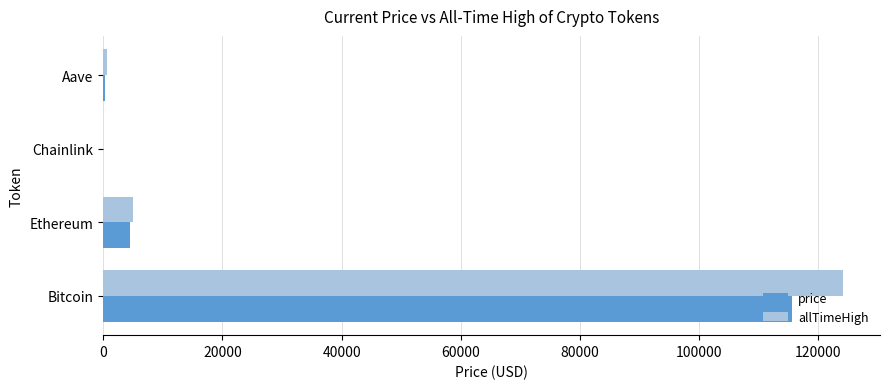

What value does the allTimeHigh series have at Ethereum?

4946.1